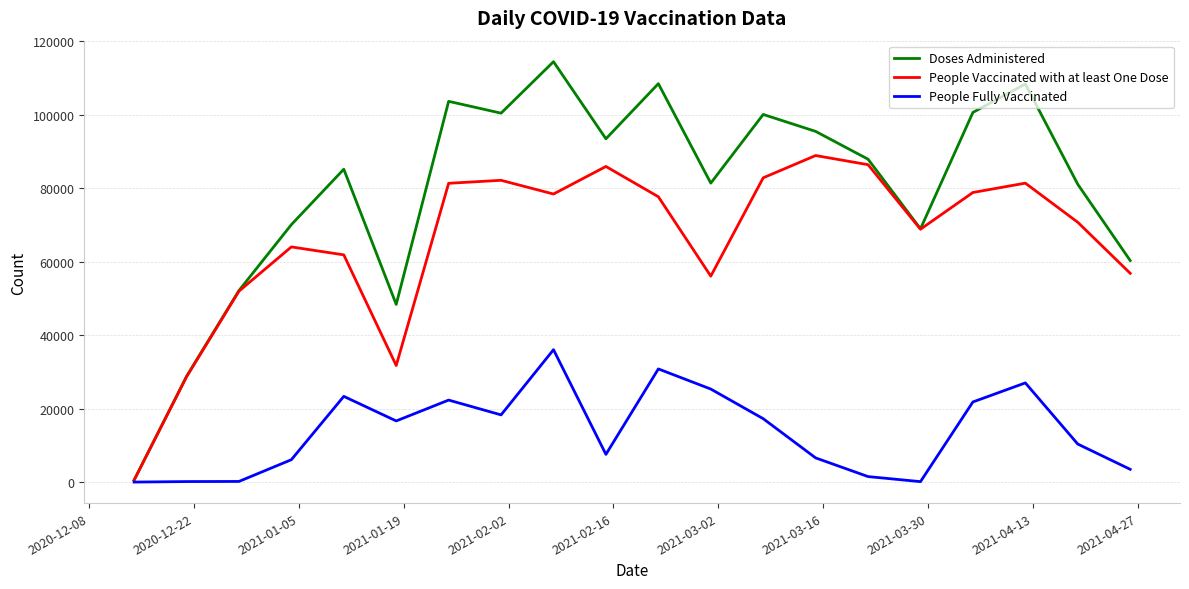

What is the greatest value displayed?

114463